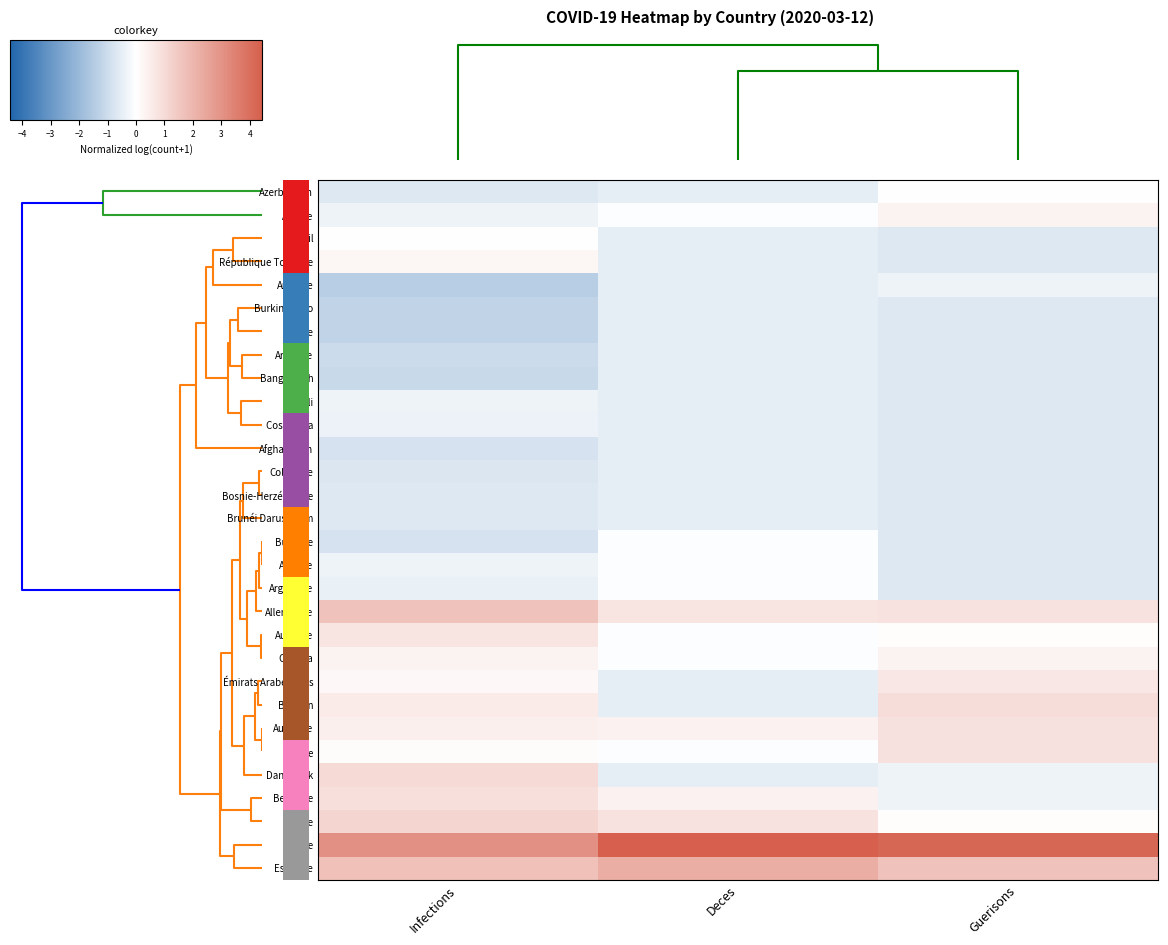

How many series are shown in this chart?

30